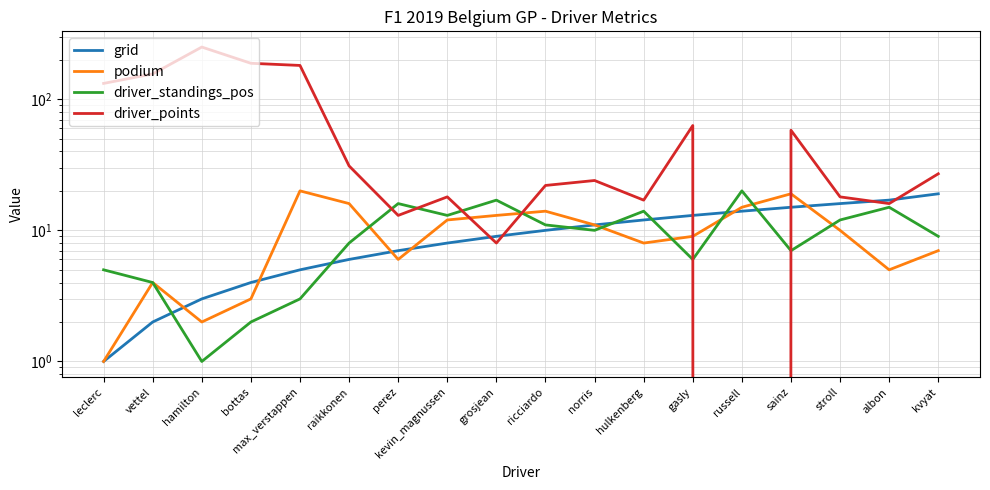

At which category is the sum across all series the highest?

hamilton